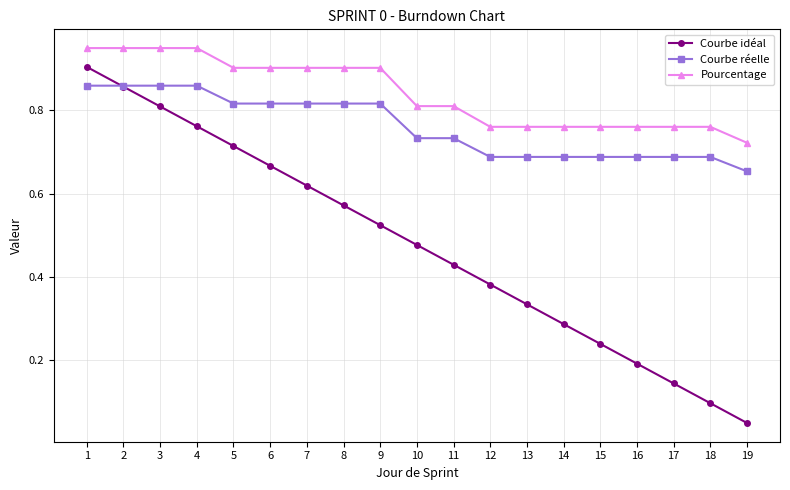

True or false: Courbe réelle and Pourcentage intersect in this chart.

False